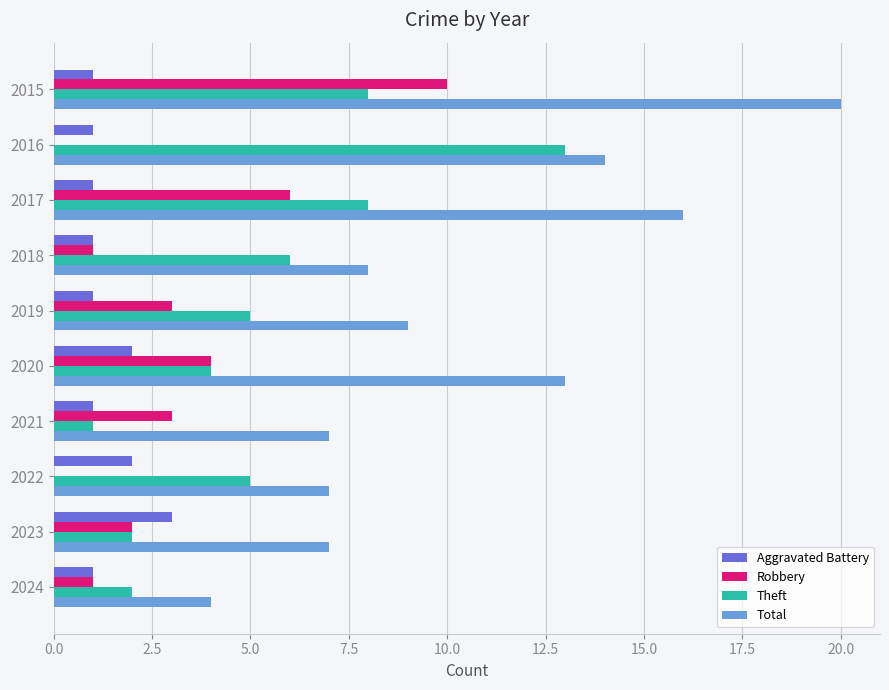

How many data points does each series have?

10